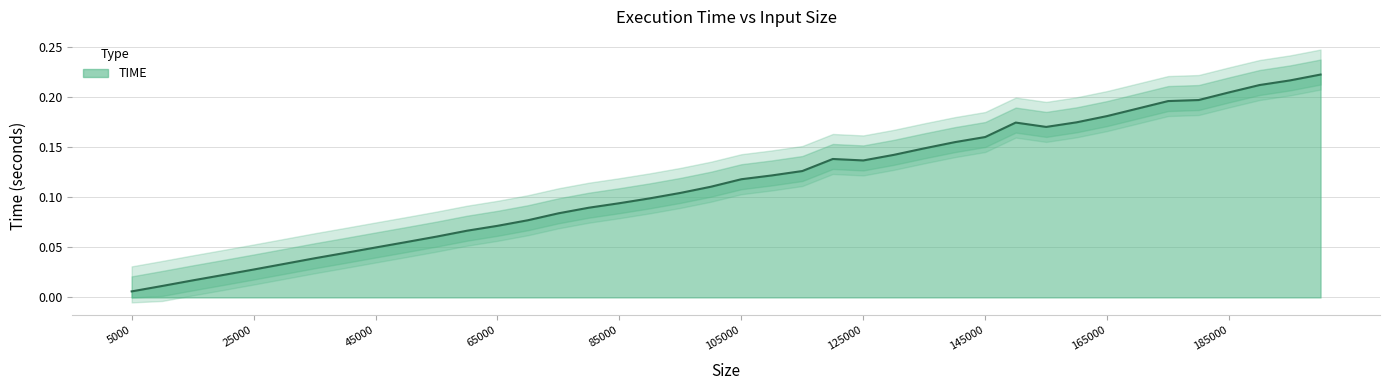

How many lines are shown in the chart?

1